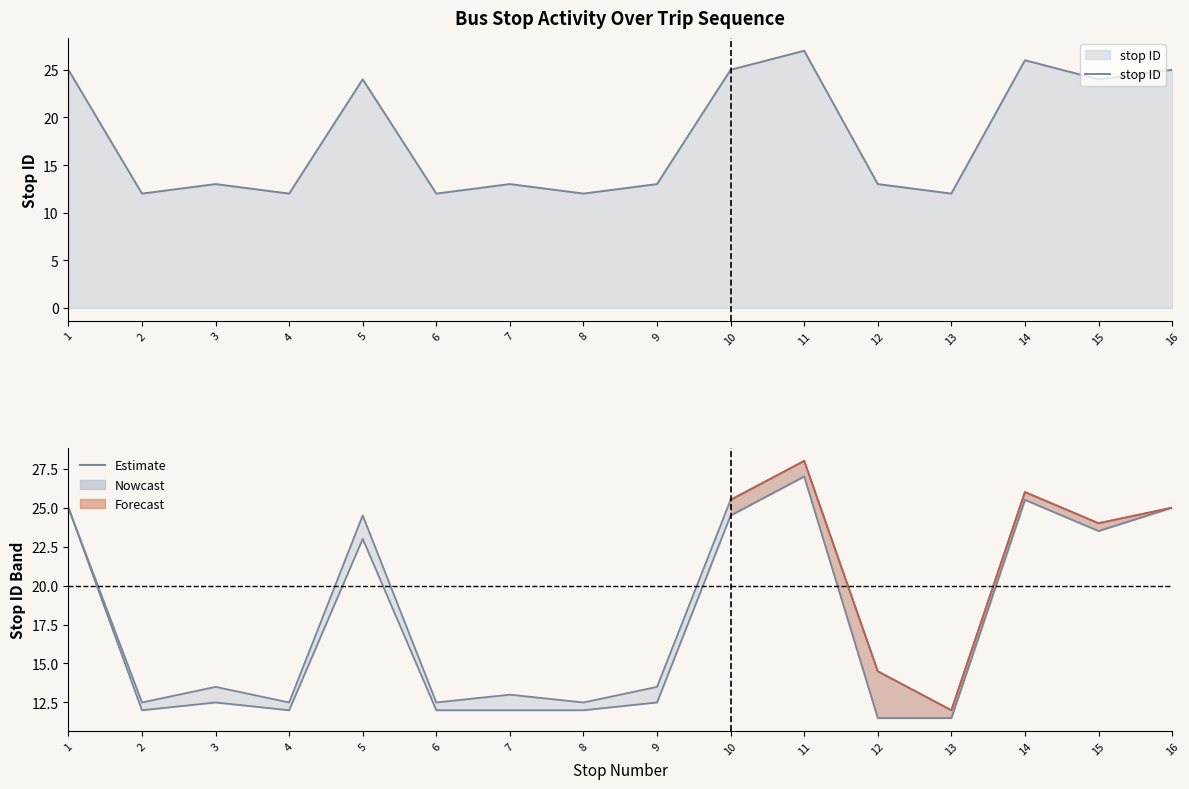

At how many categories does at least one series exceed 18?

7